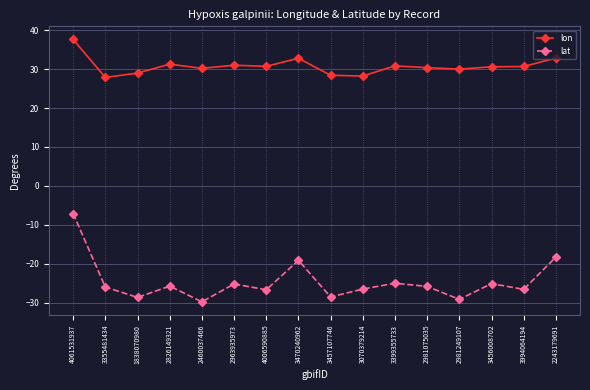

At which category is the sum across all series the highest?

4061531937